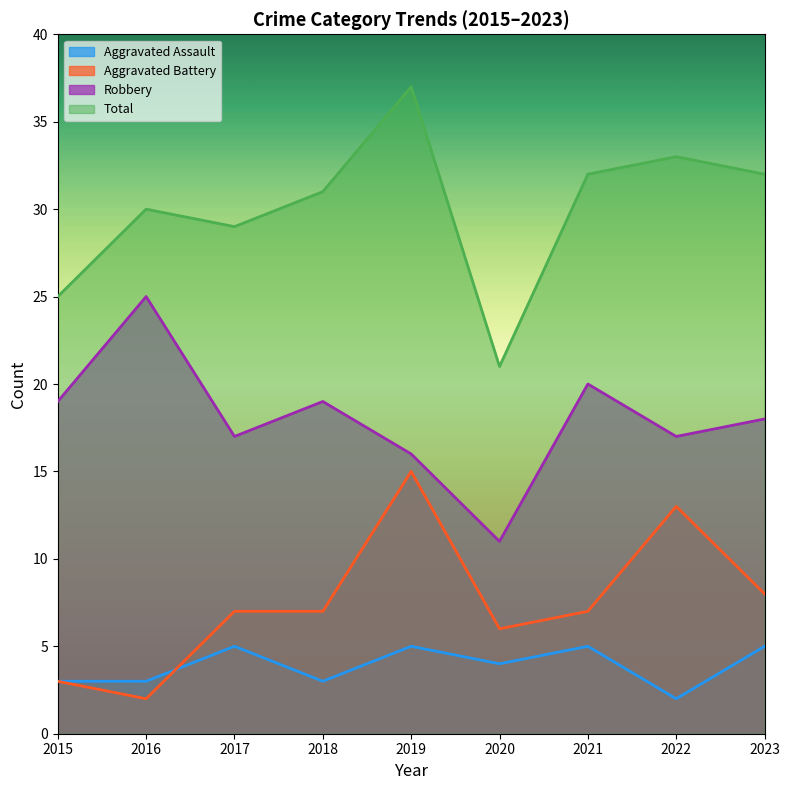

Which series ends up on top after the final intersection of Aggravated Assault and Aggravated Battery?

Aggravated Battery